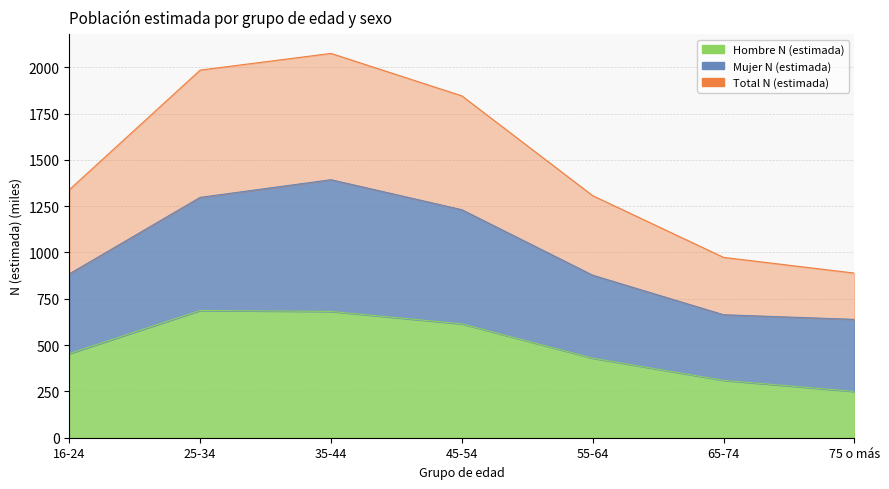

How many lines are shown in the chart?

3